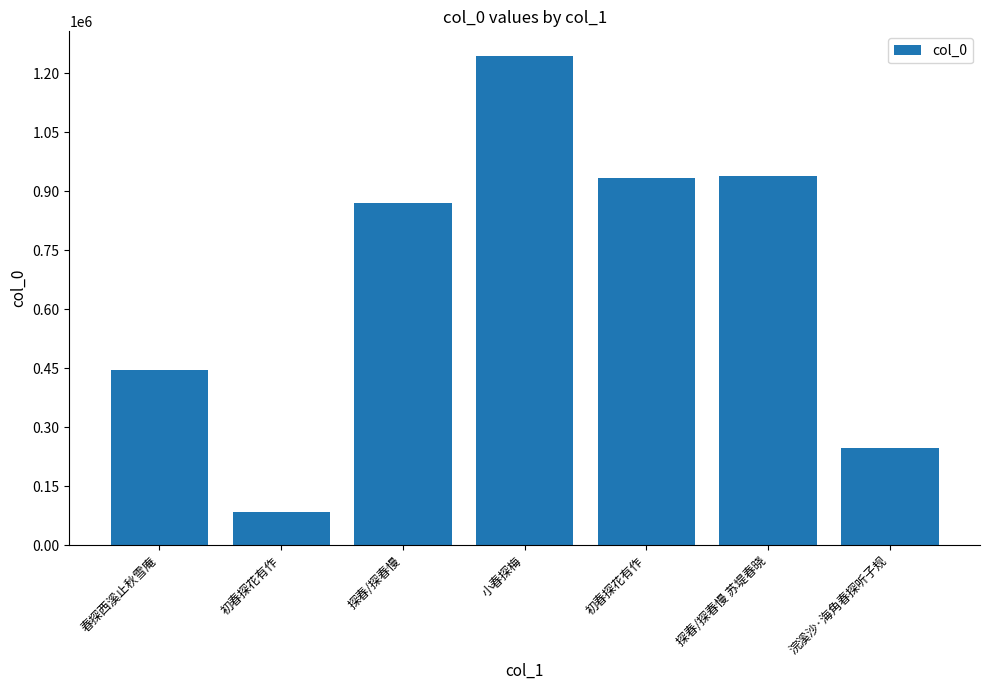

Reading right to left, list all the values displayed in this chart.

245797	938661	931969	1243779	870325	83839	445817